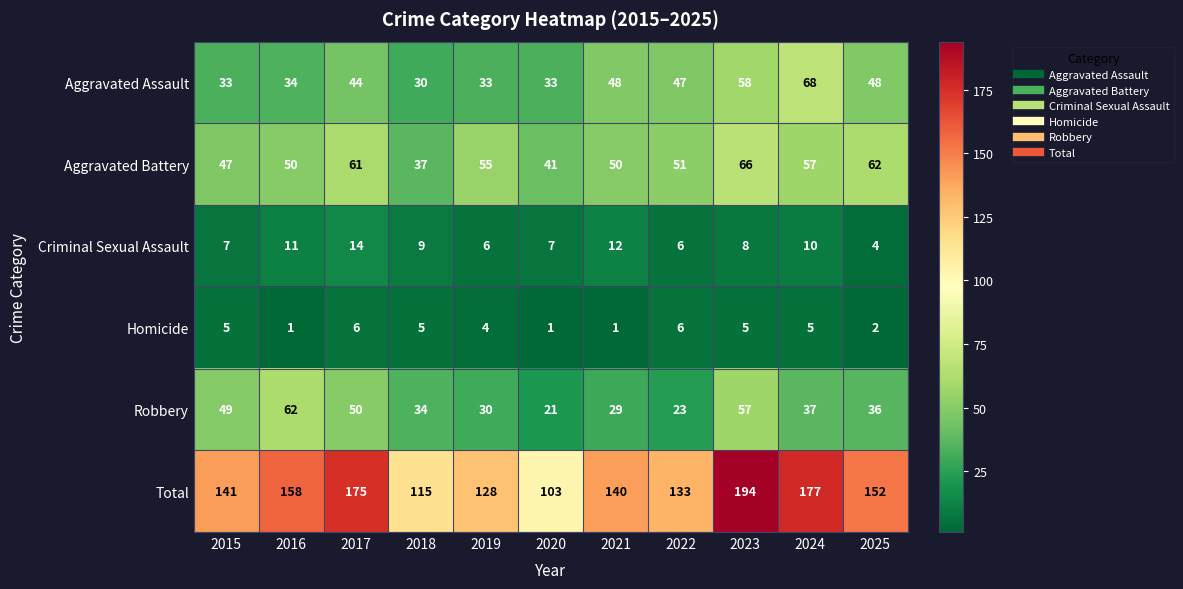

Which series has the widest spread of values?

Total